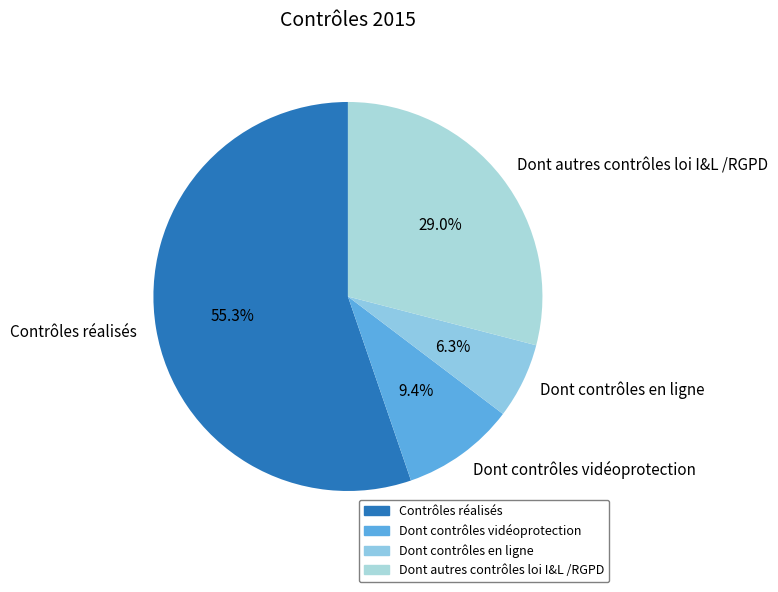

Which category accounts for the majority?

Contrôles réalisés